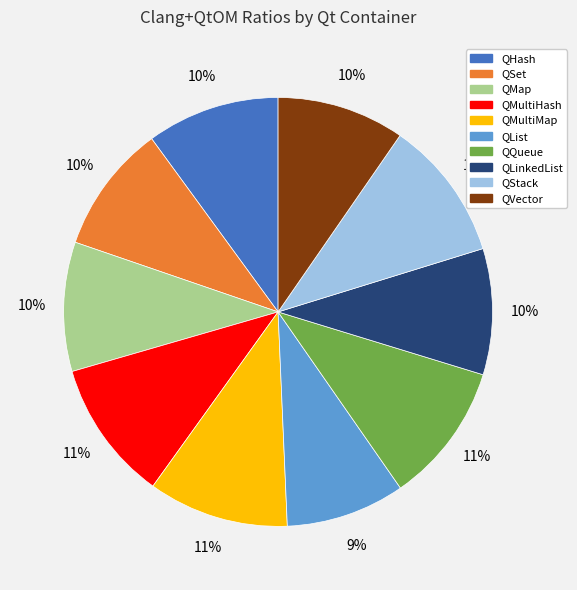

To the nearest percent, what is the average slice percentage?

10%